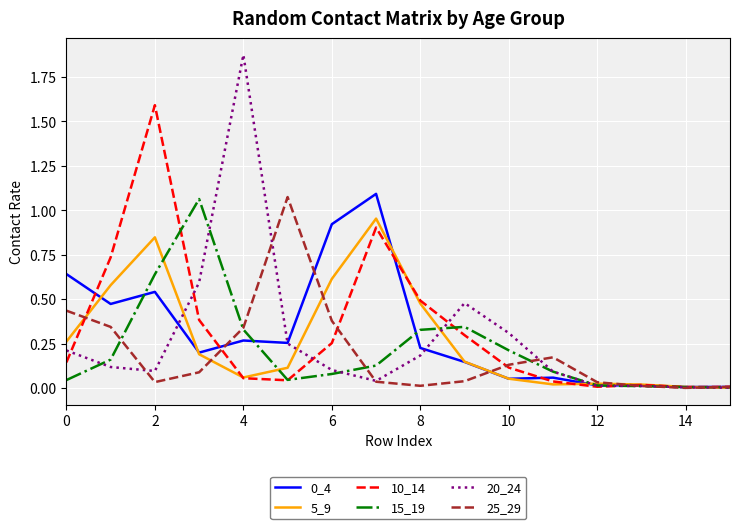

Which series has the largest range (max minus min)?

20_24